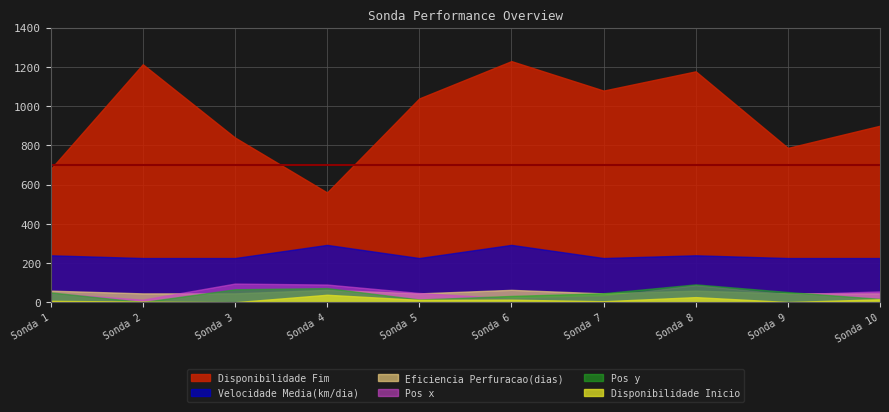

Which category has the lowest value across all series?

3